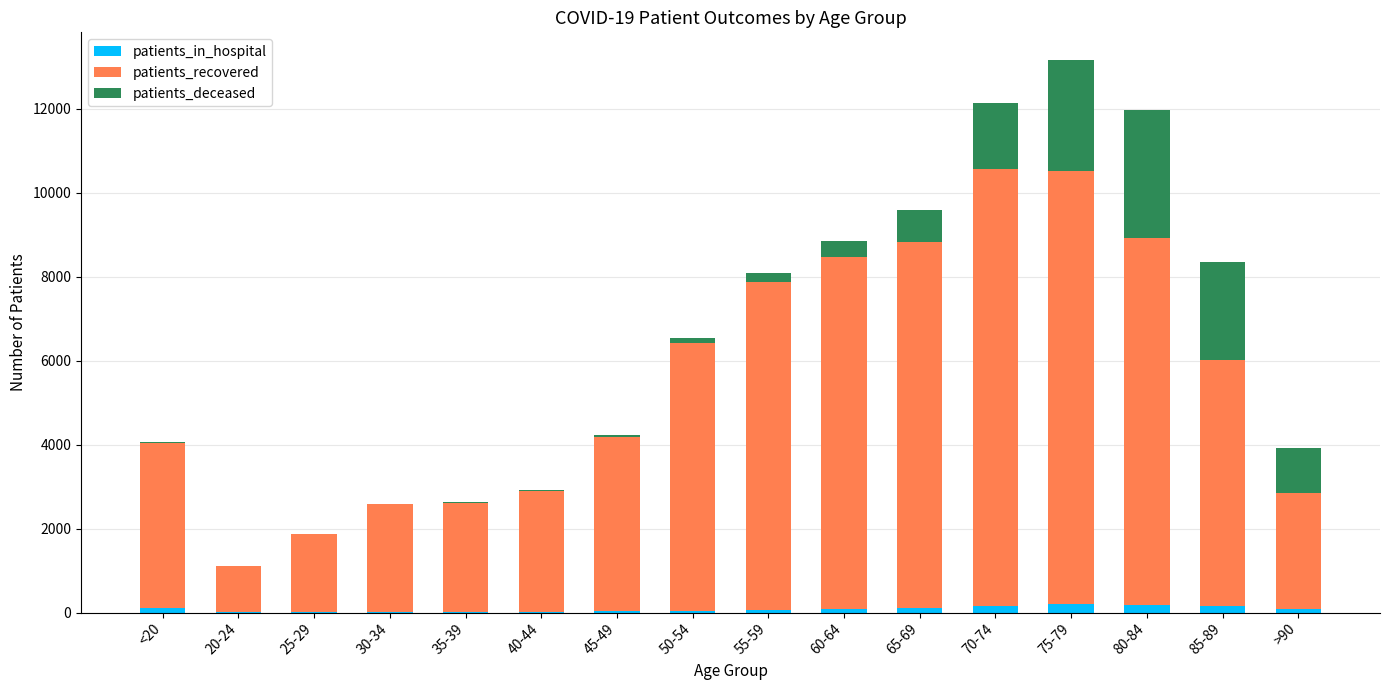

At which category is the sum across all series the highest?

75-79